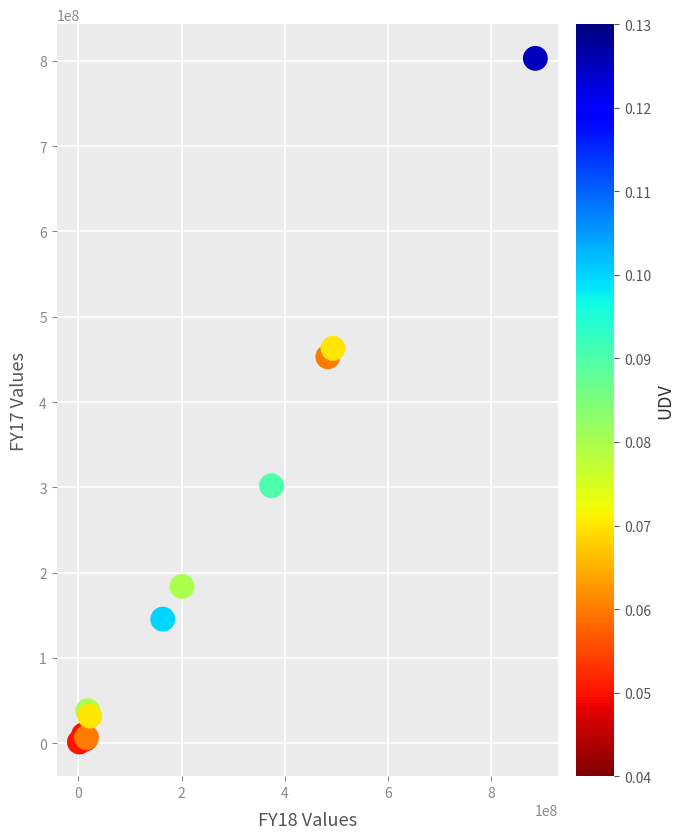

What Y value in the scatter plot is closest to 402186663?

453075836